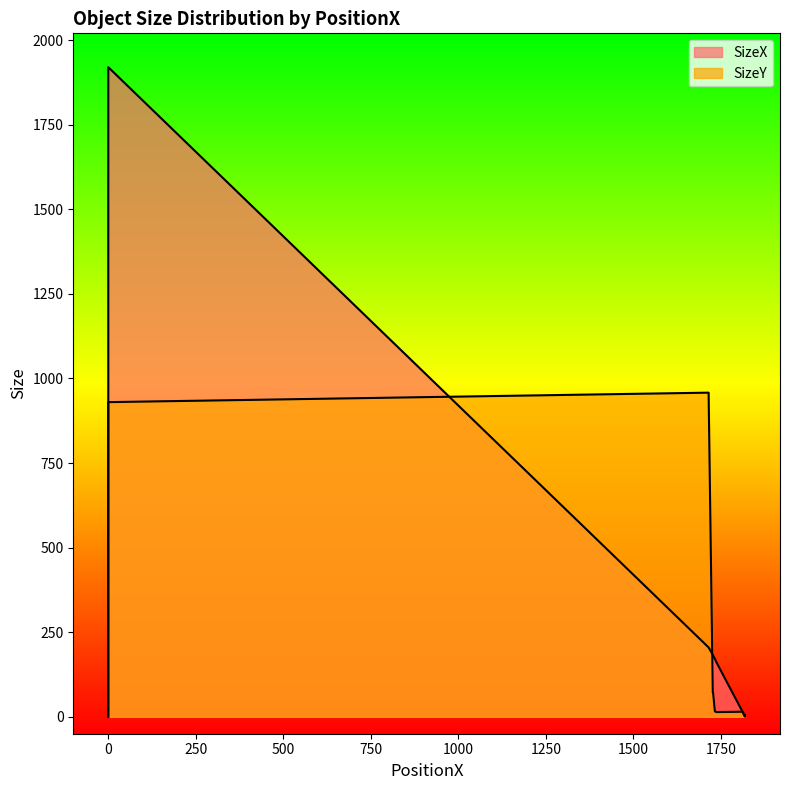

What is the total value across all series at 1738?

174